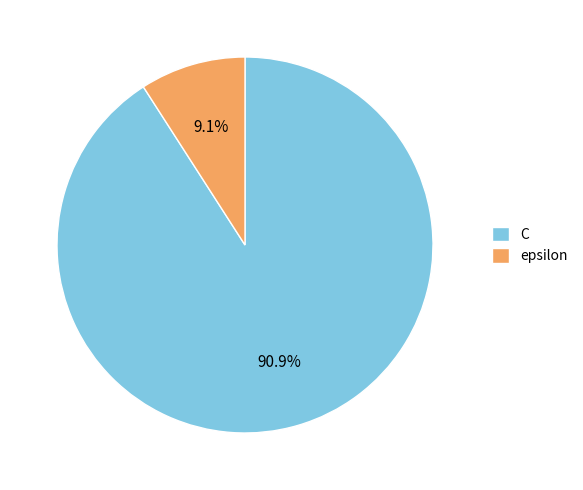

To the nearest percent, what is the average slice percentage?

50%